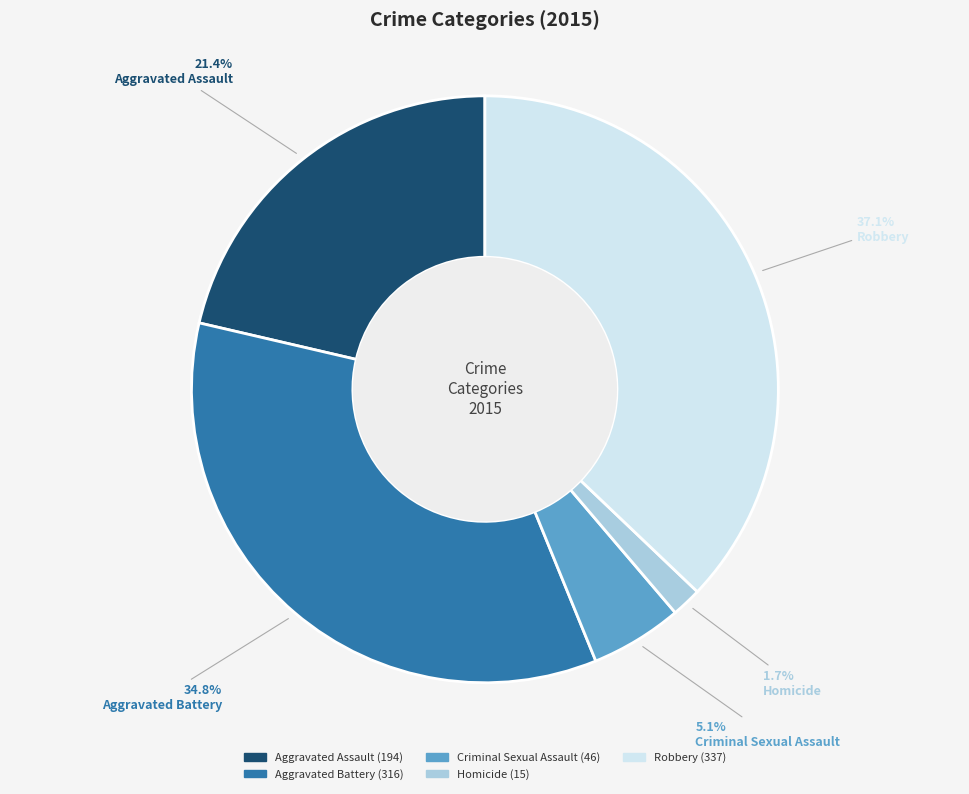

To the nearest percent, what percentage of the pie is Aggravated Battery?

35%